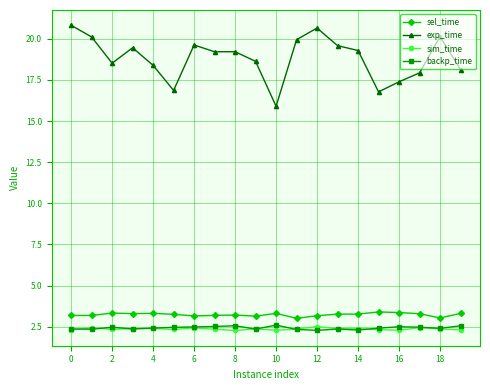

True or false: backp_time and sel_time intersect in this chart.

False